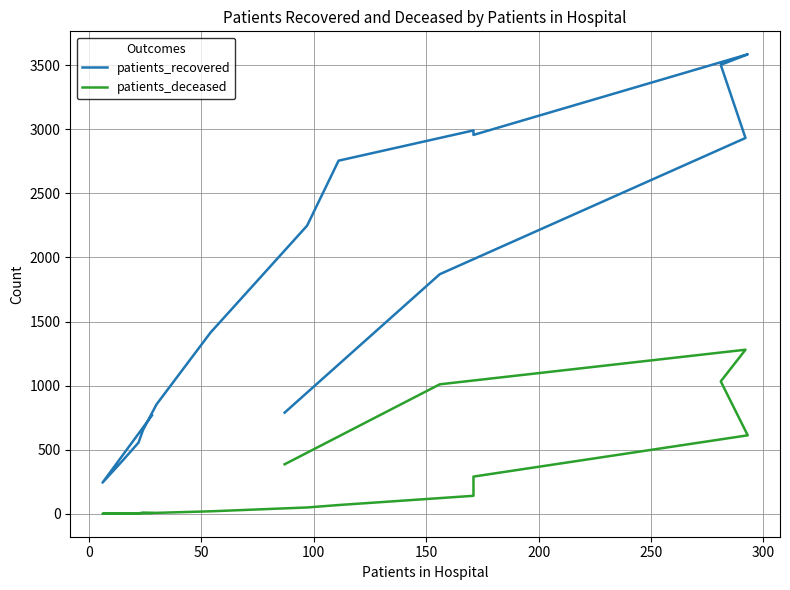

Is this an area chart (filled region under the line)?

No